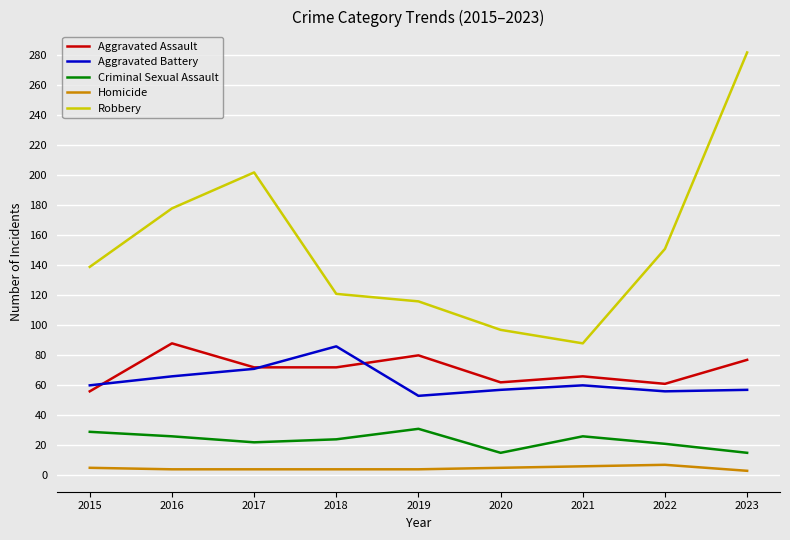

What is the average value of the Aggravated Assault series?

70